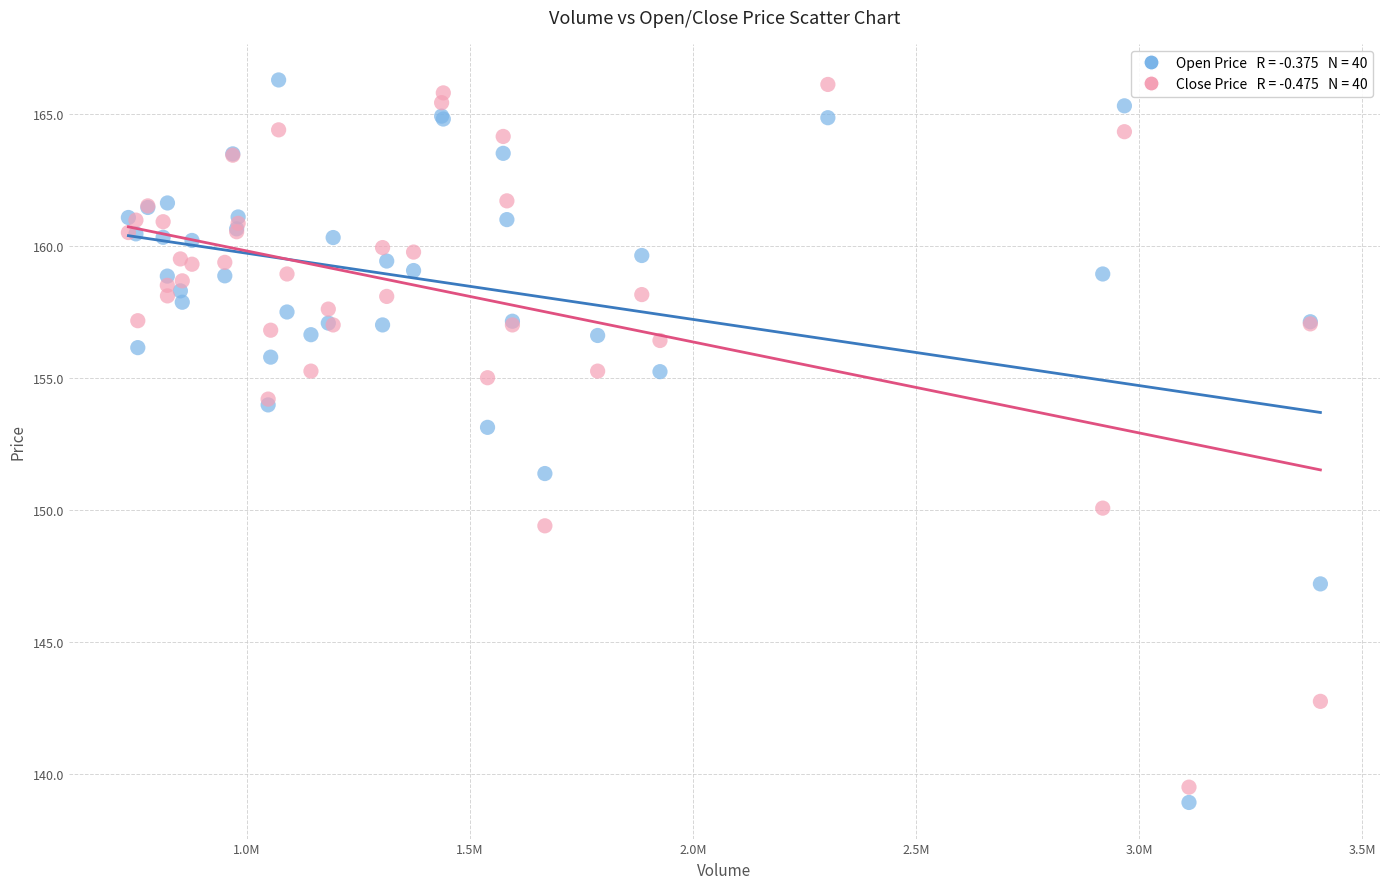

Across all series, what Y value is closest to 152?

151.4